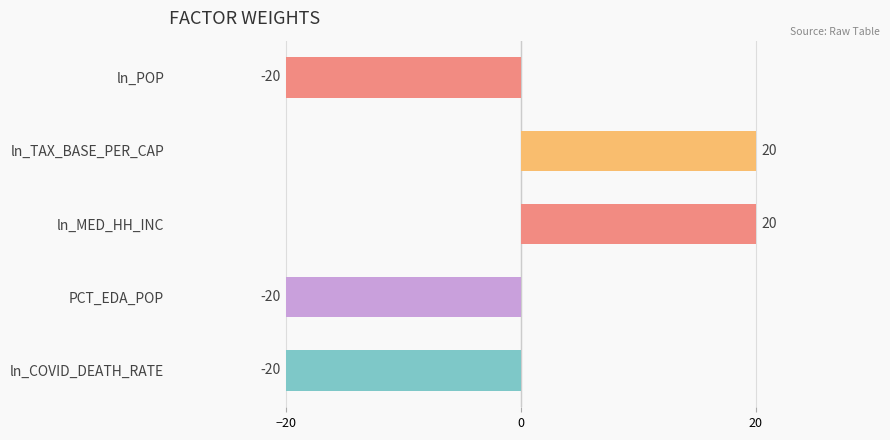

What is the smallest value displayed?

-20